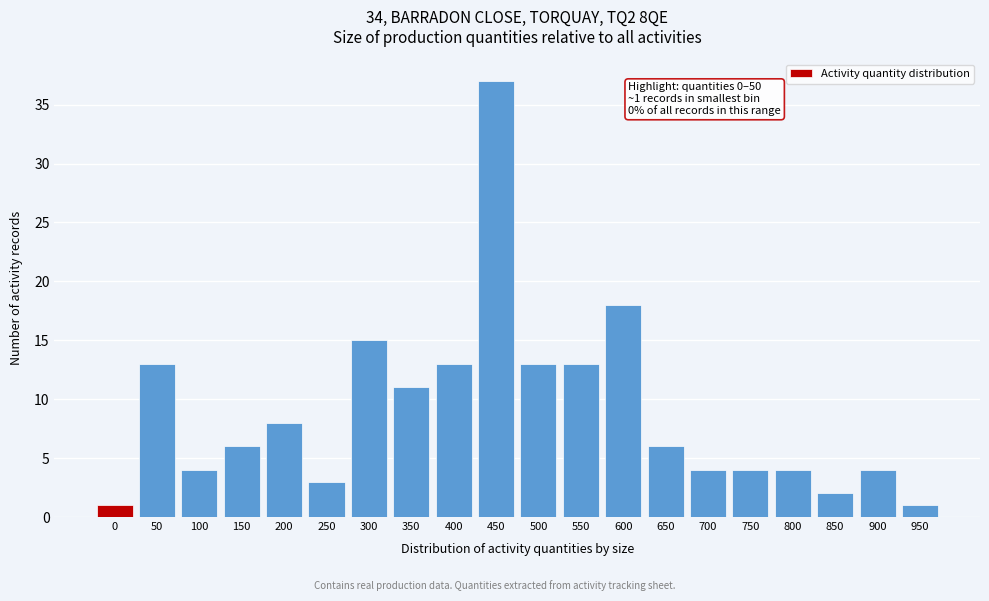

Reading left to right, what are all the values shown in this chart?

0=1	50=13	100=4	150=6	200=8	250=3	300=15	350=11	400=13	450=37	500=13	550=13	600=18	650=6	700=4	750=4	800=4	850=2	900=4	950=1